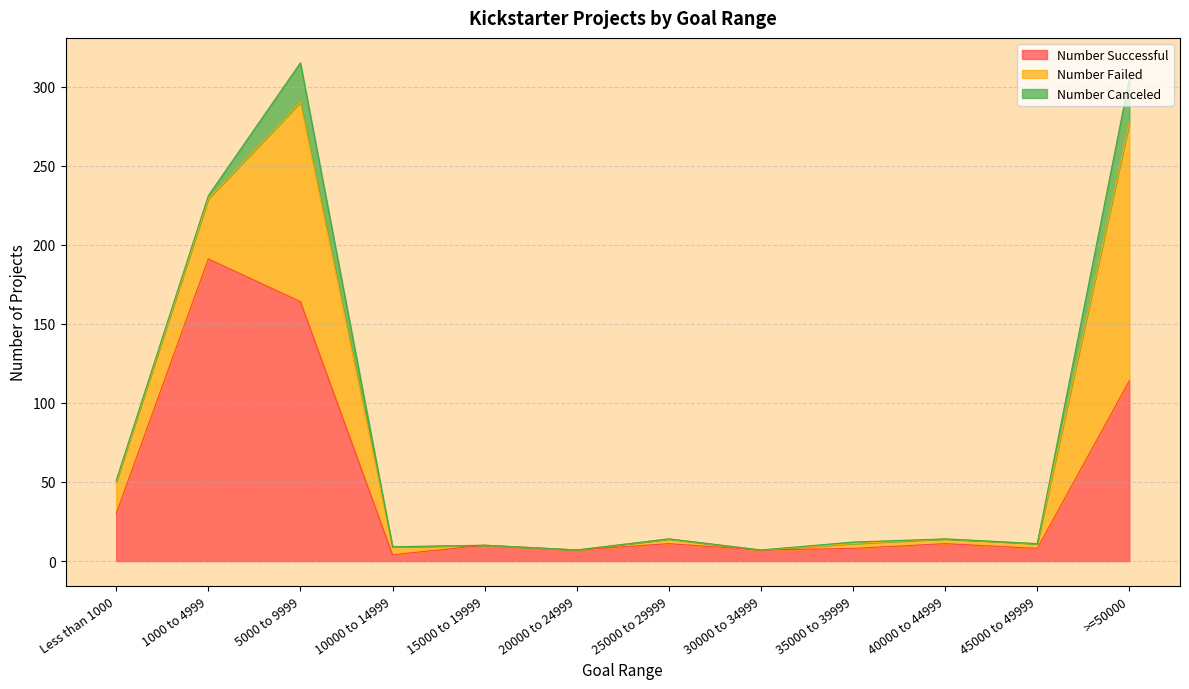

In Number Failed, how many points are higher than both neighbors (excluding endpoints)?

2